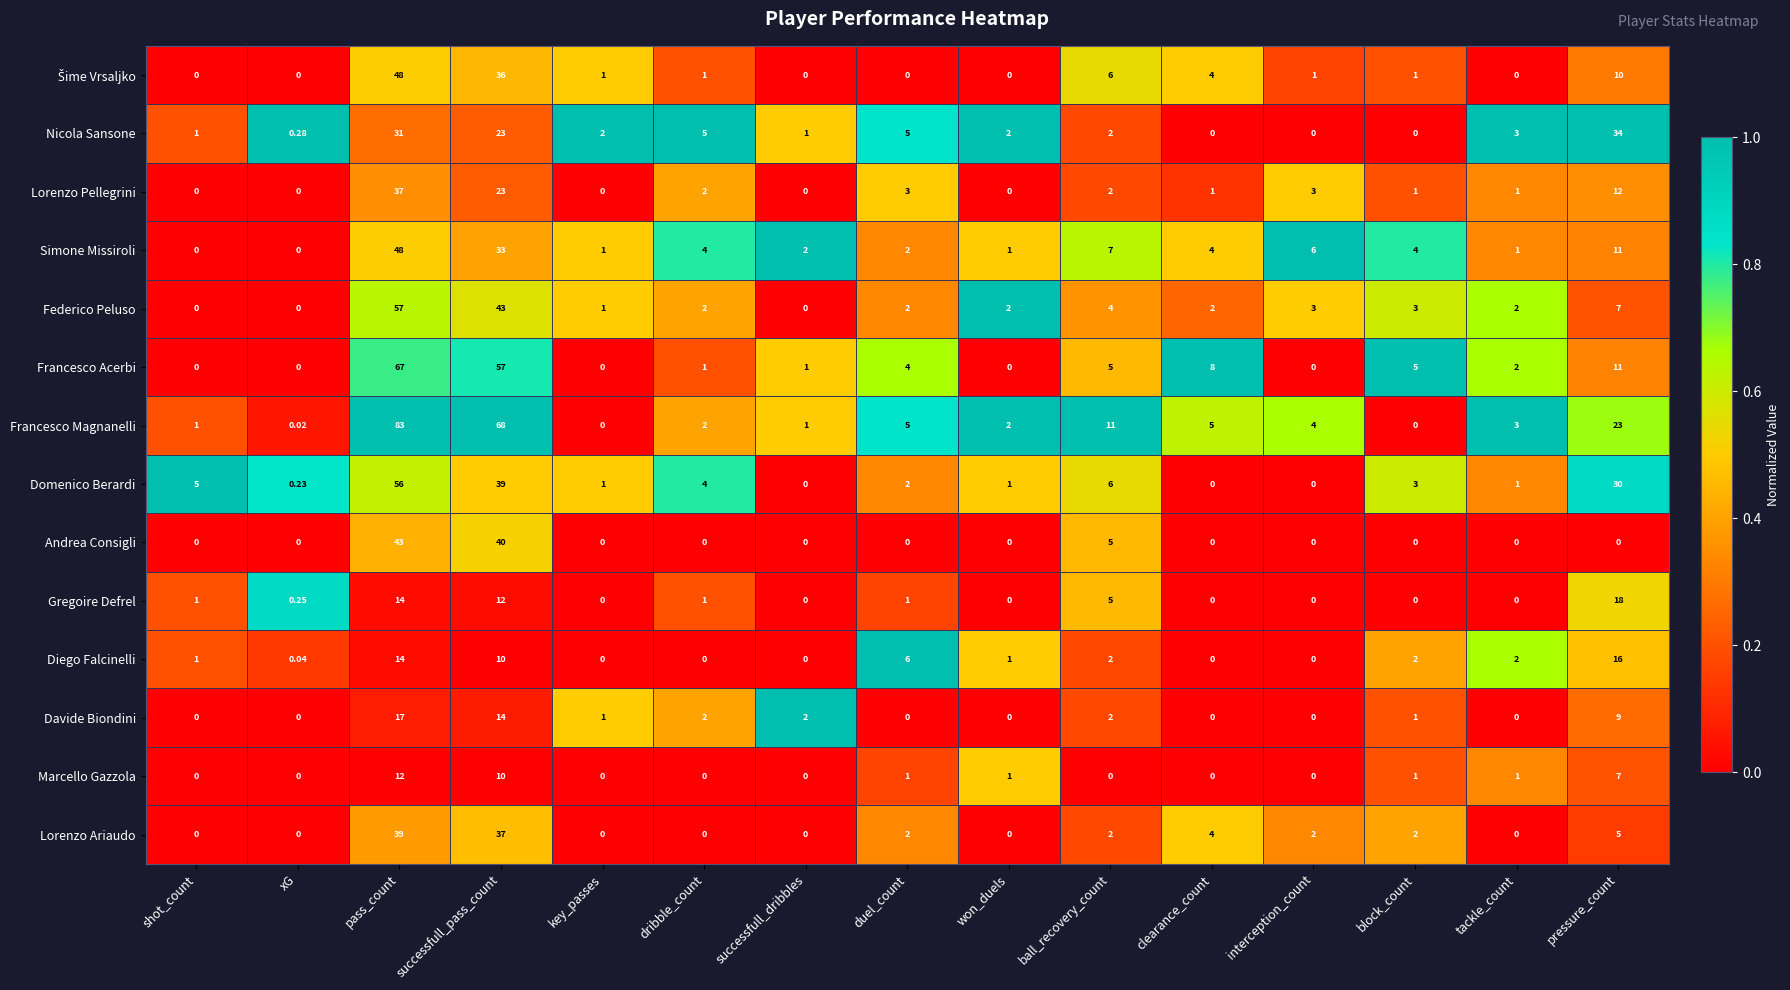

Is the value of Andrea Consigli at successfull_pass_count greater than the value of Federico Peluso at successfull_pass_count?

No